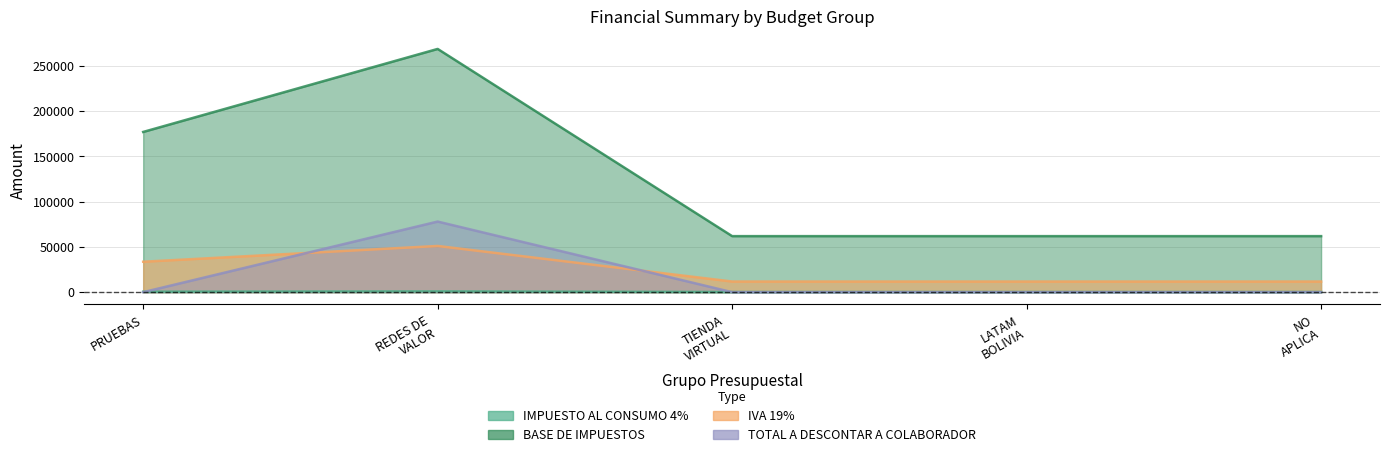

What is the difference between the second highest and minimum values in the Suma de IVA 19% series?

21872.0